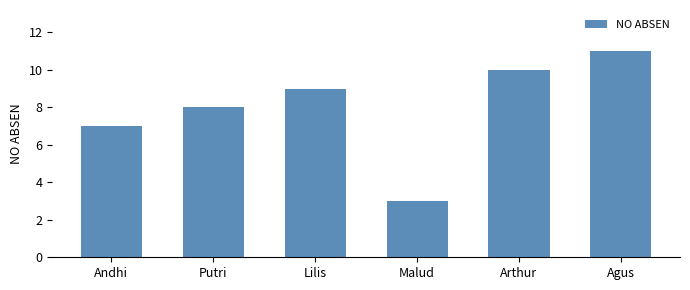

What is the value of the 2nd bar from the left?

8